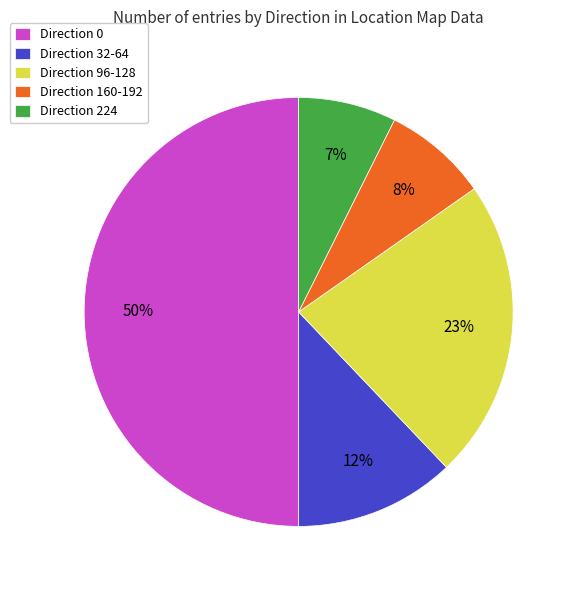

Is the sum of Direction 160-192 and Direction 32-64 greater than half?

No